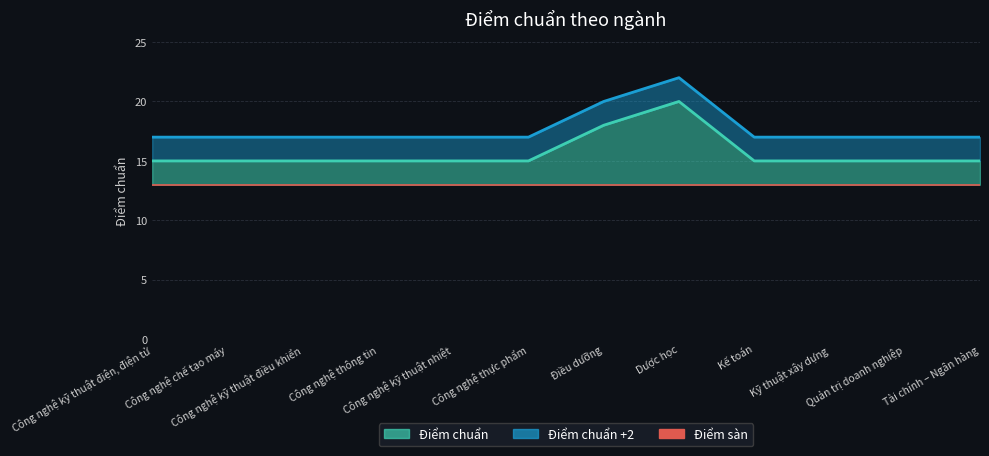

Which label corresponds to the largest value in the chart?

Dược học